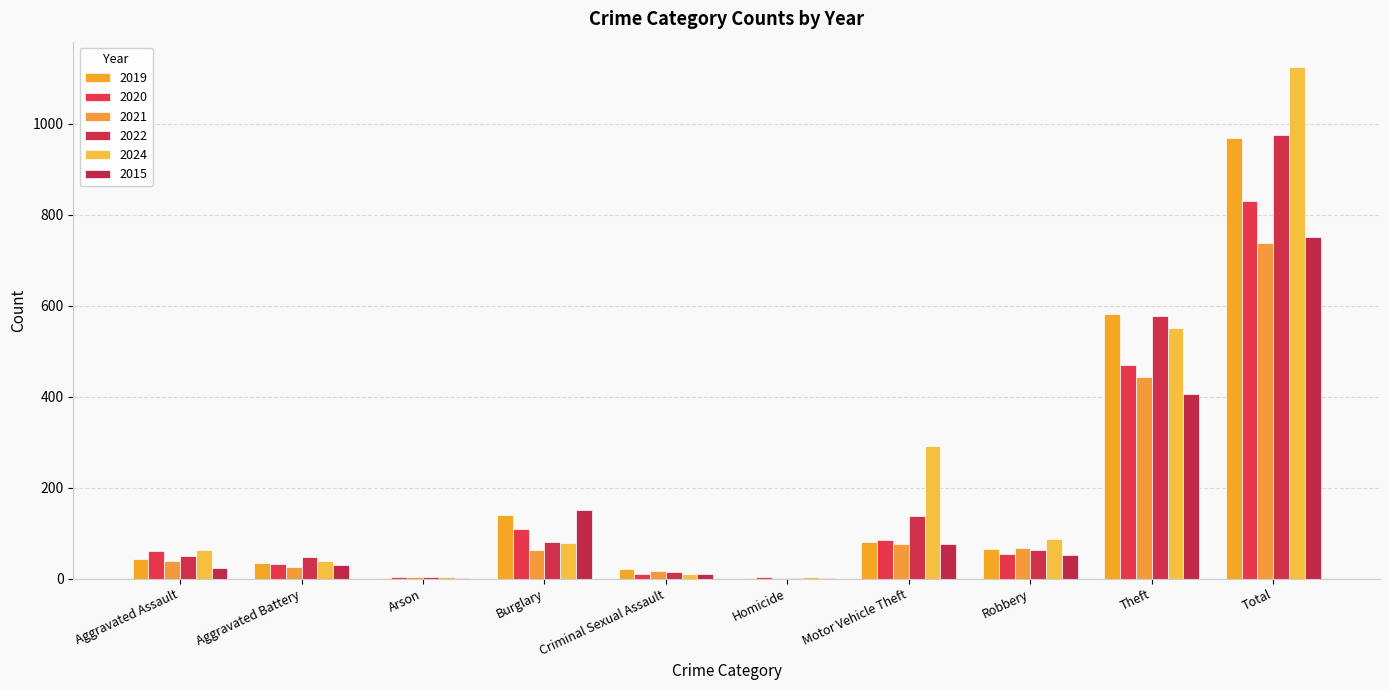

What is the sum of the 2022 values at Burglary and Robbery?

144